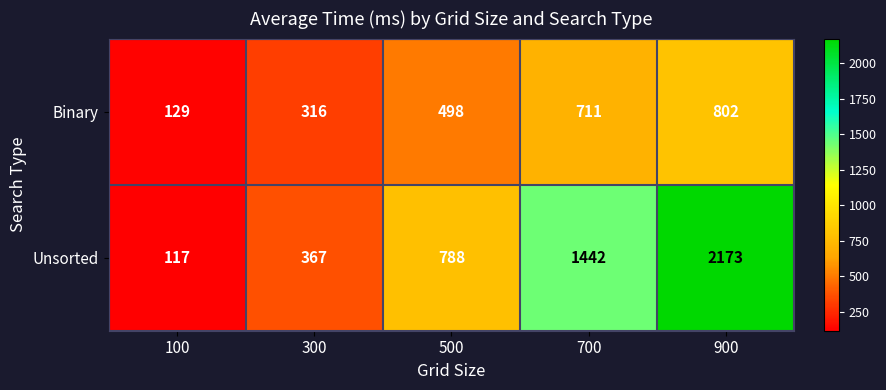

What is the lowest value of the Binary series?

129